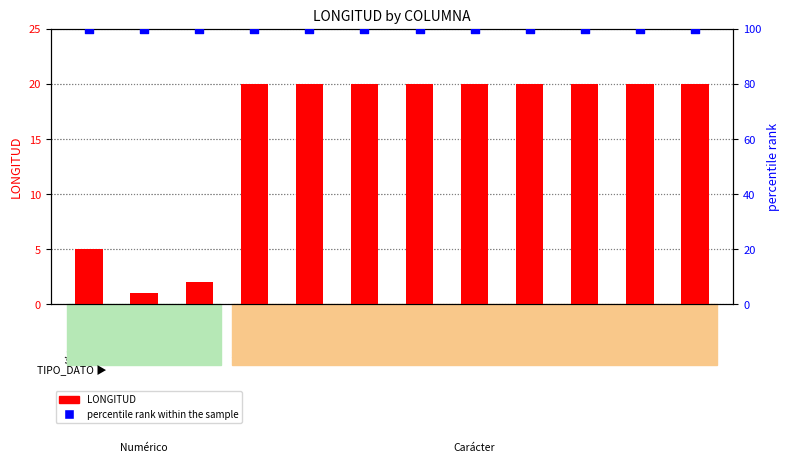

What is the total value across all series at aniorefe_b?

101